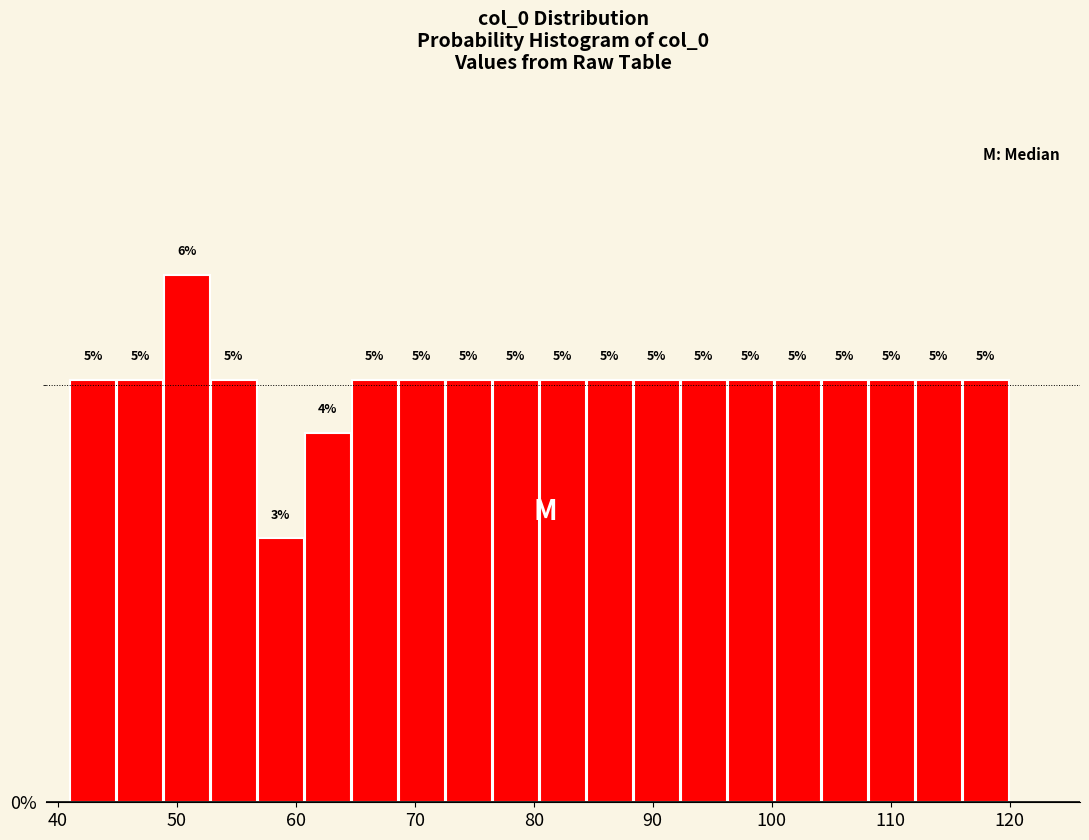

Read against the x-axis, roughly where is the centre of the tallest bar?

51